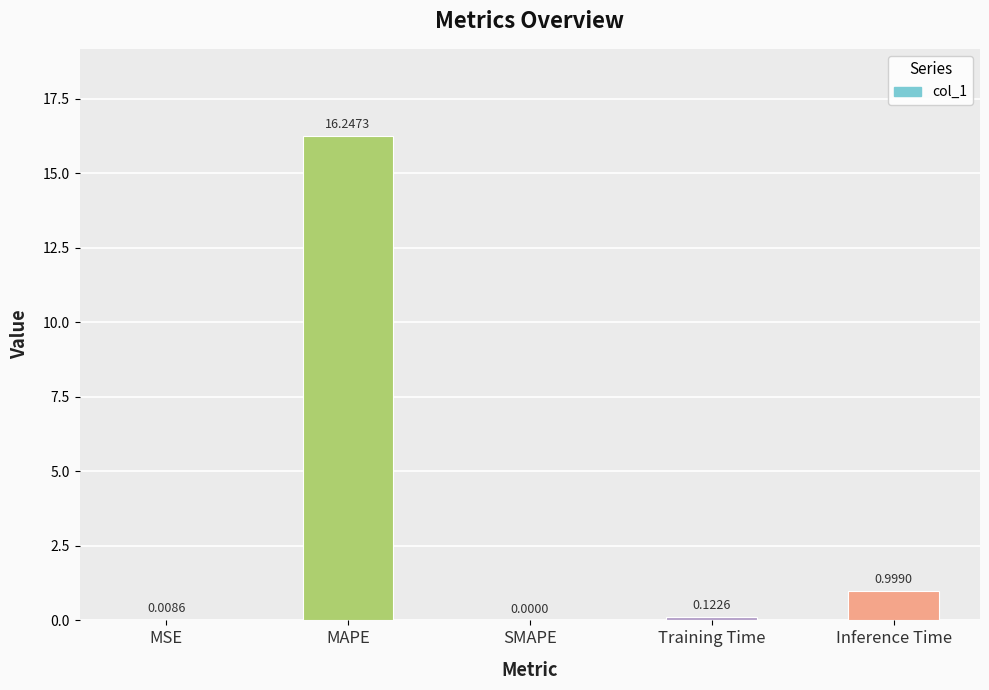

Does the chart contain stacked bars?

No